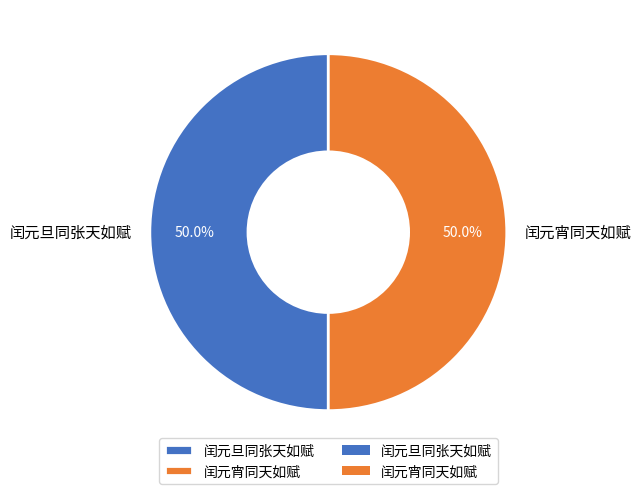

To the nearest percent, what is the average slice percentage?

50%